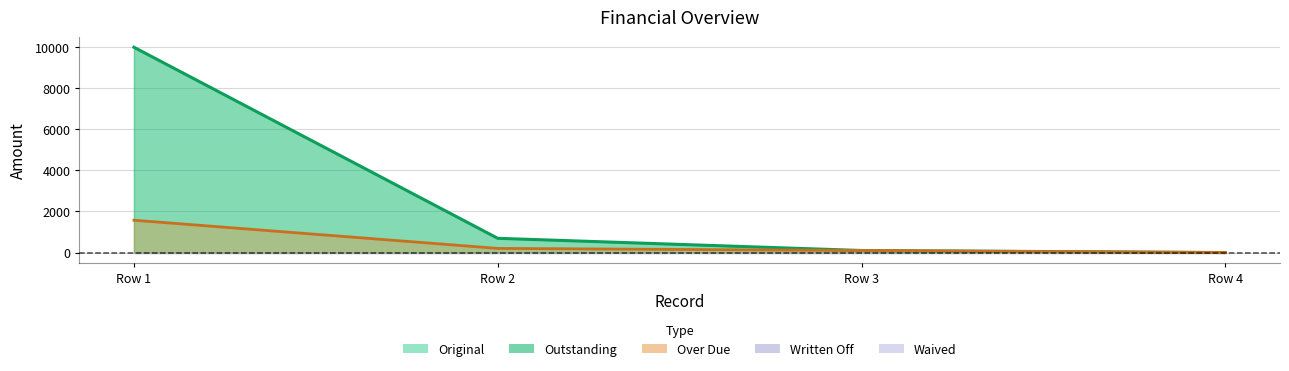

Which series has the widest spread of values?

Original